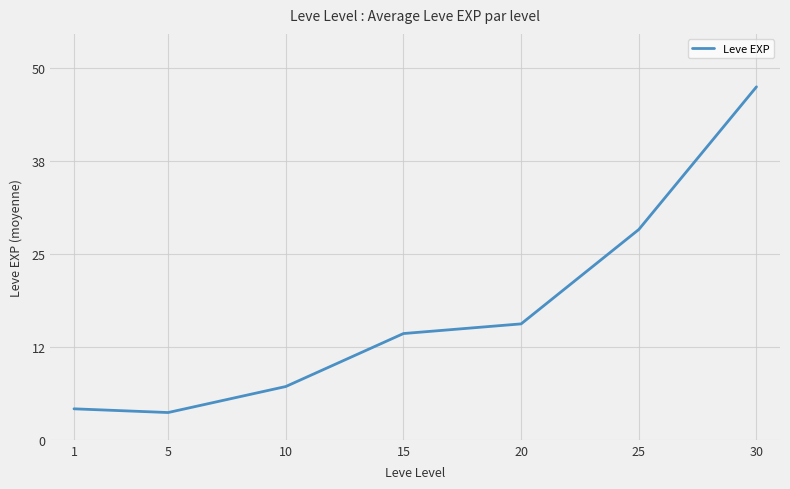

Is this an area chart (filled region under the line)?

No